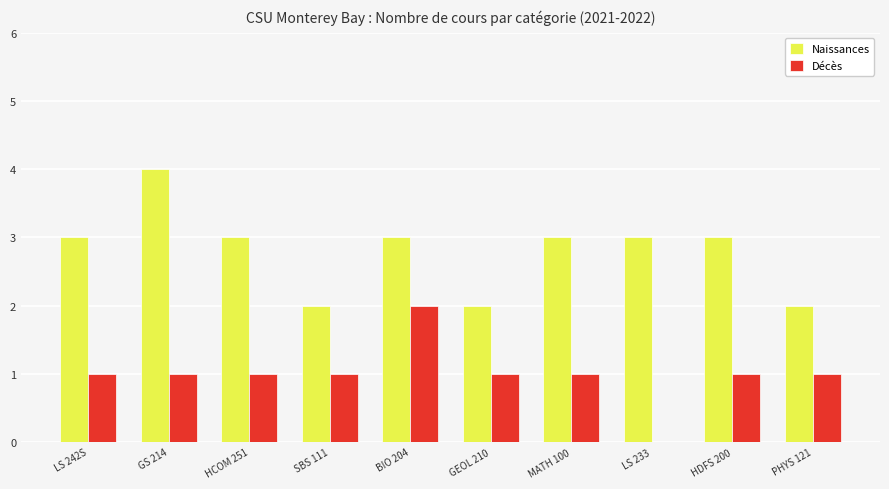

True or false: Naissances has a value of 1 at GEOL 210.

False